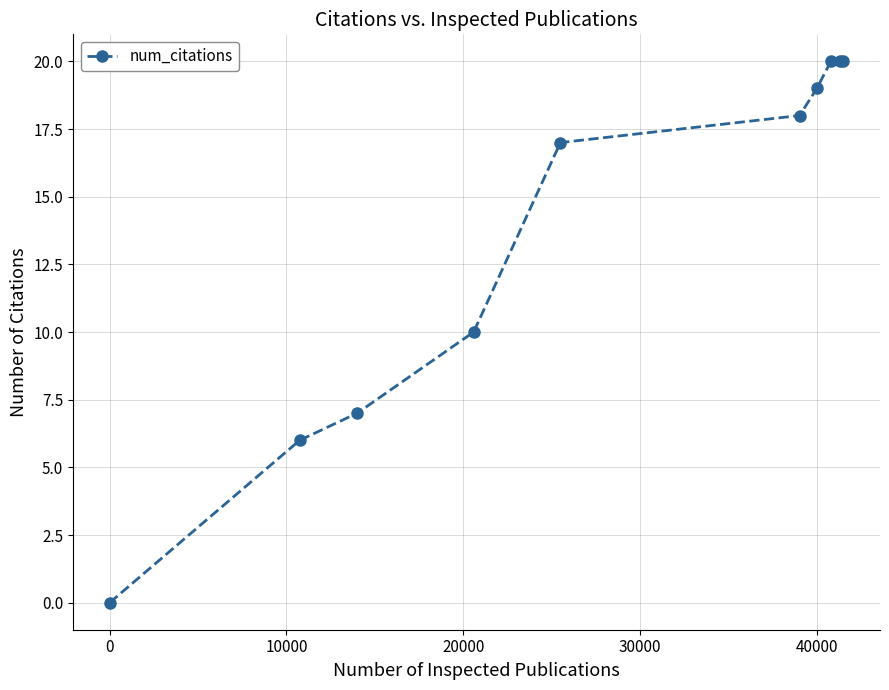

True or false: there are more than 2 points higher than both neighbors.

False